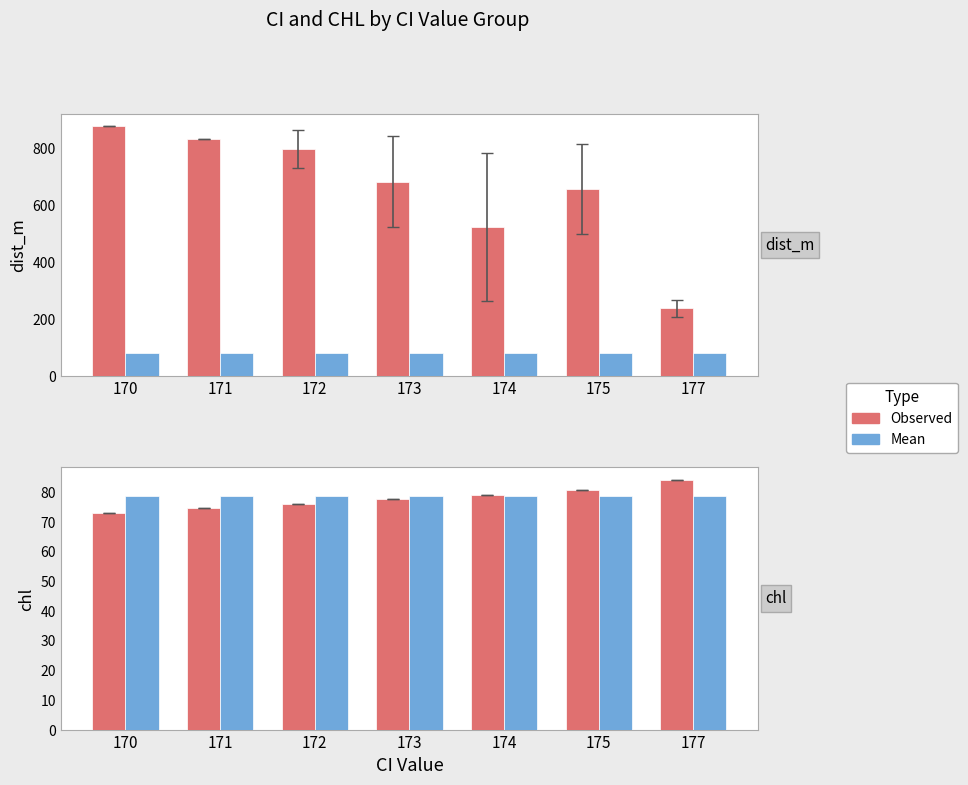

Is the value of dist_m at 177 greater than the value of chl_mean at 177?

Yes